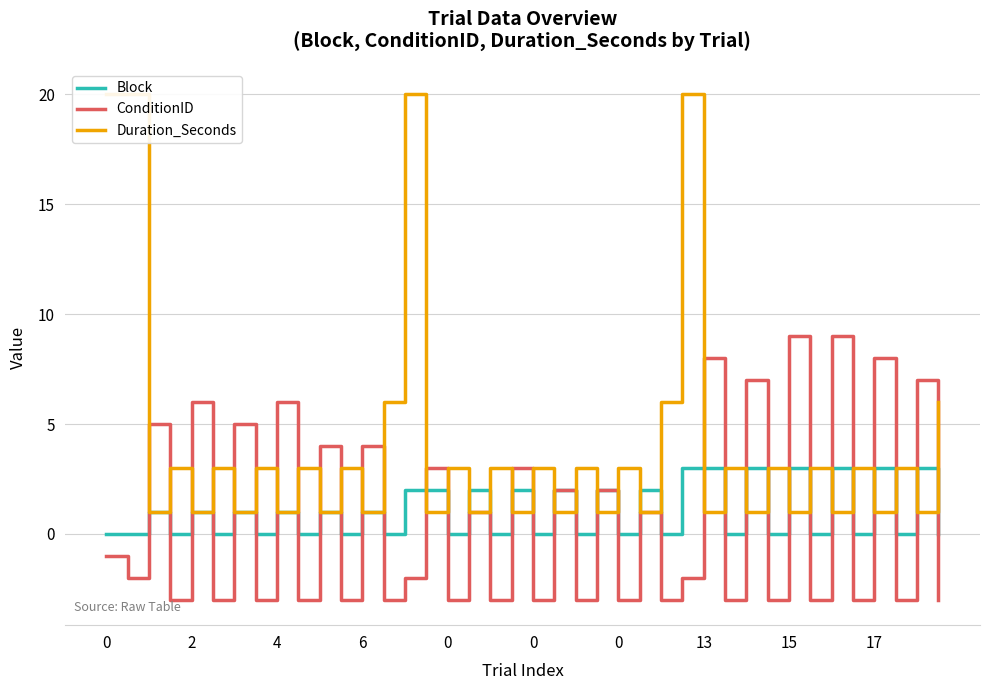

Which series has the largest range (max minus min)?

Duration_Seconds